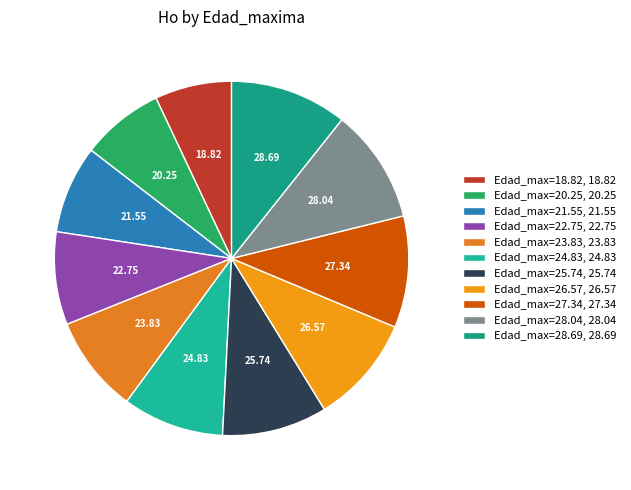

How many slices are in this pie chart?

11